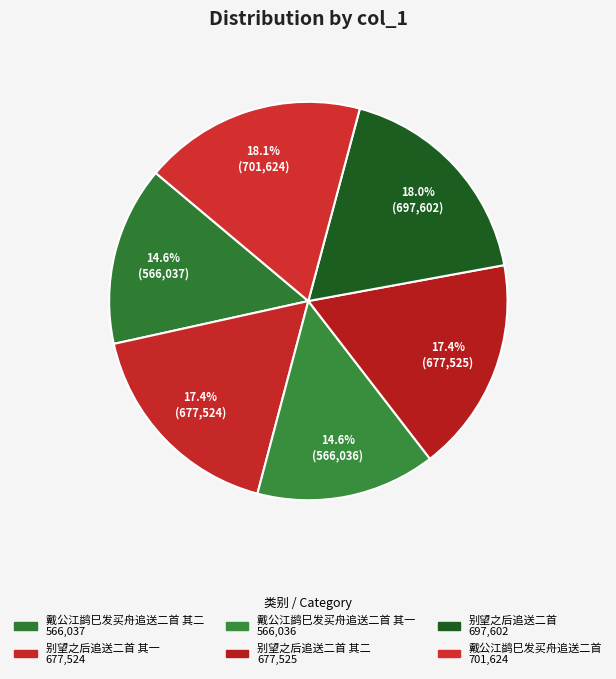

How many slices are in this pie chart?

6